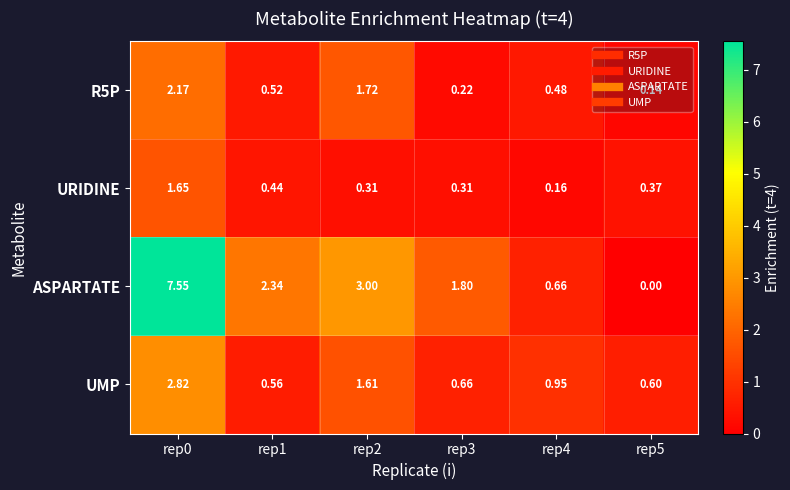

Which series has the largest total across all categories?

ASPARTATE